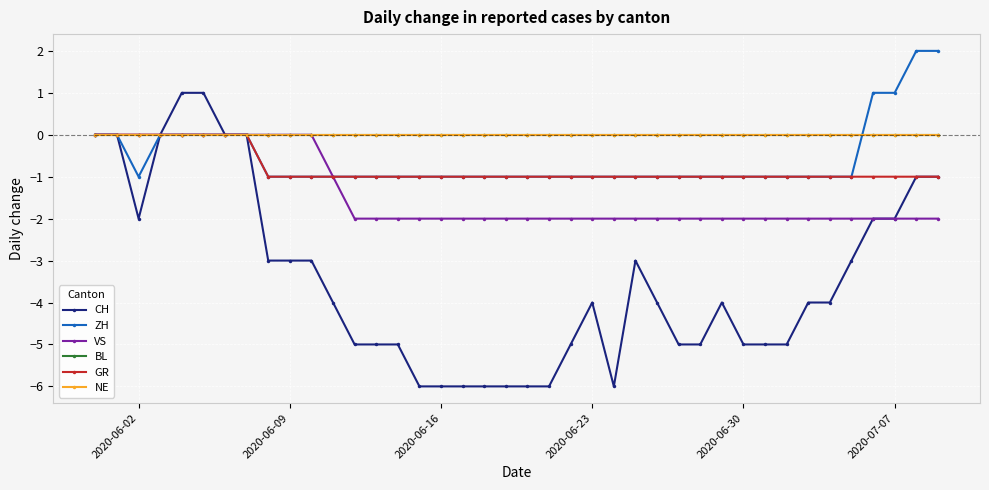

At how many categories does at least one series exceed 0?

6